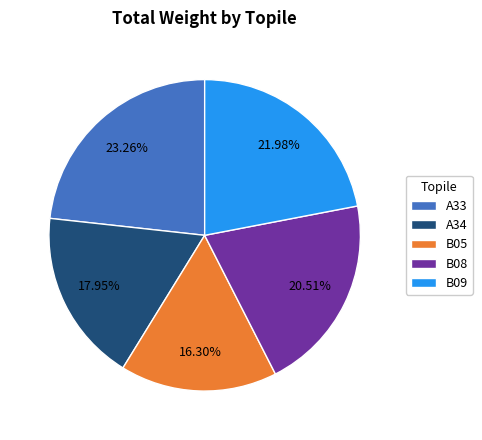

How many slices are in this pie chart?

5